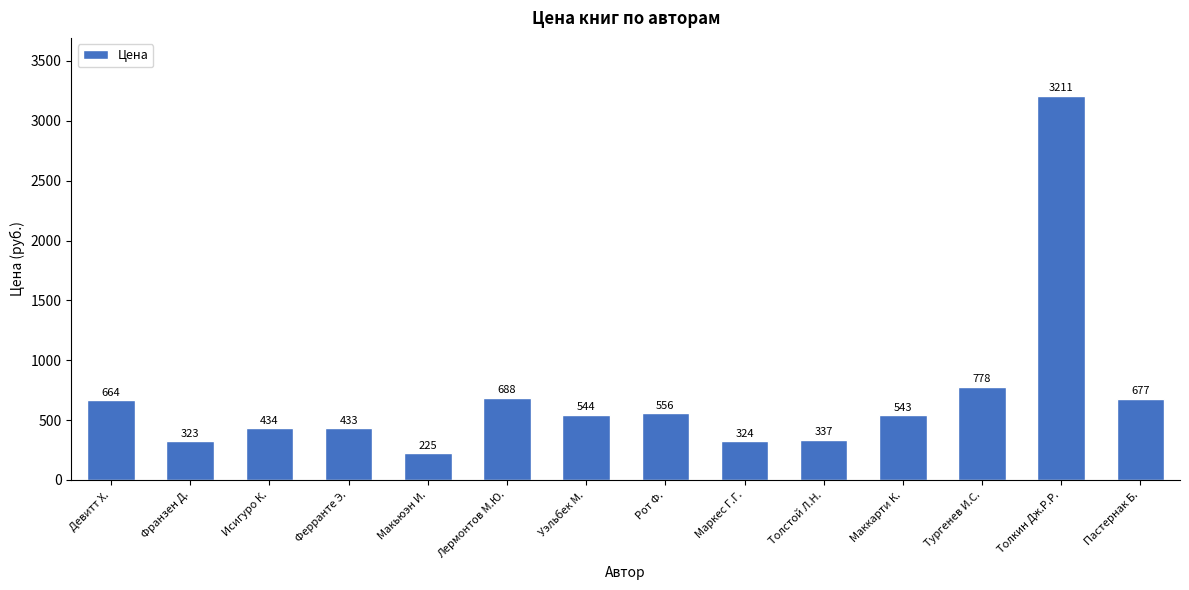

What is the maximum value shown in the chart?

3211